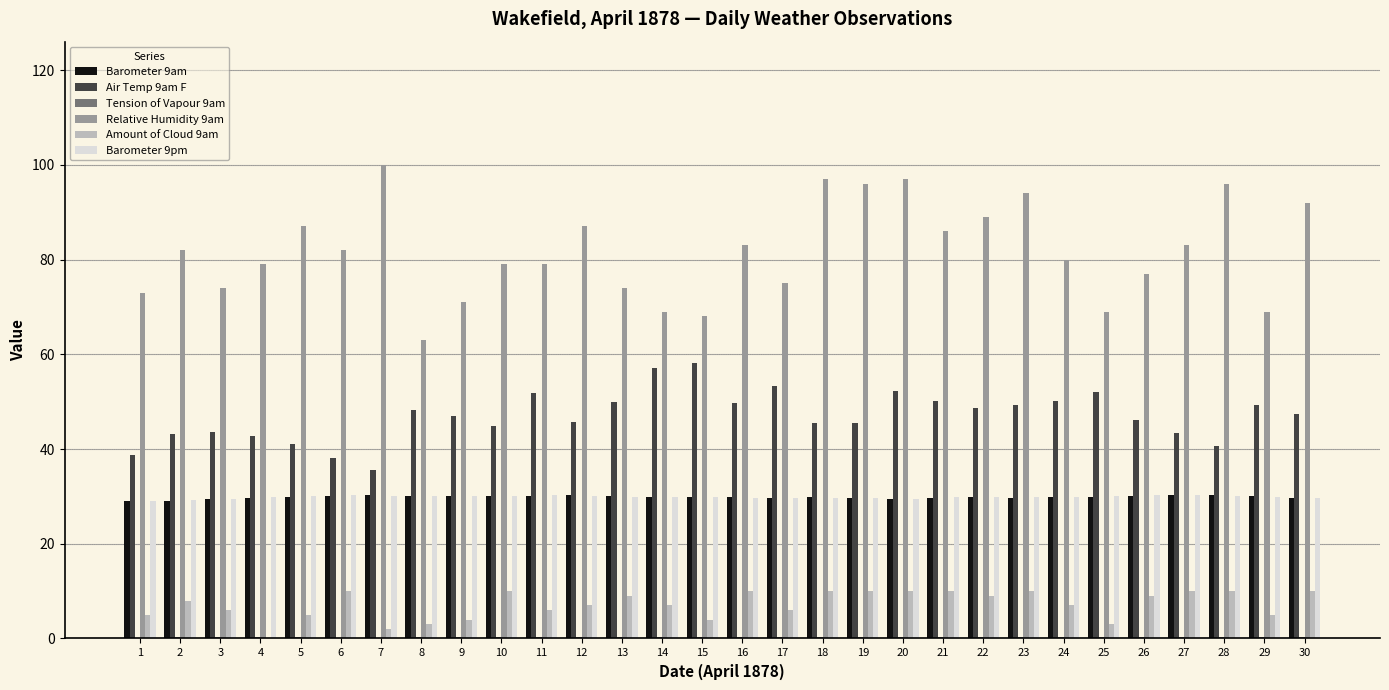

What is the approximate value of Barometer 9am at 15?

29.9